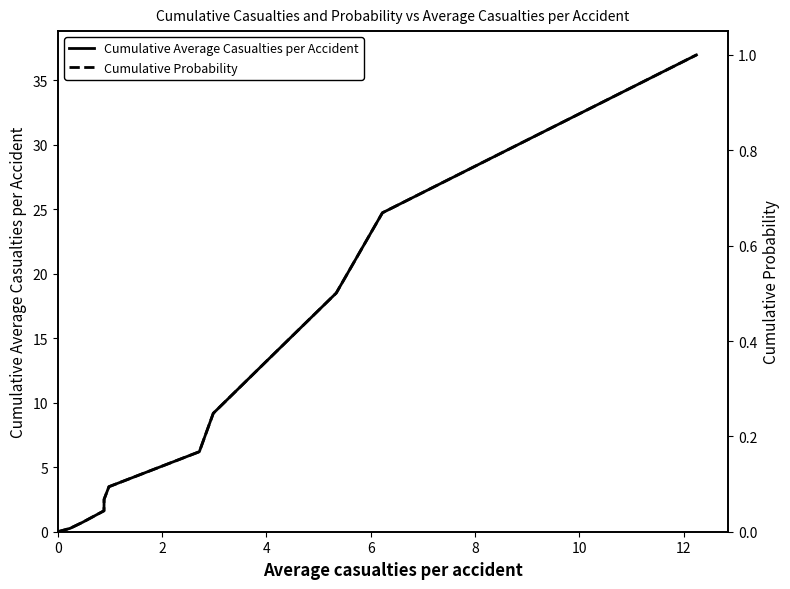

True or false: Cumulative Average Casualties per Accident and Cumulative Probability cross at least once.

False